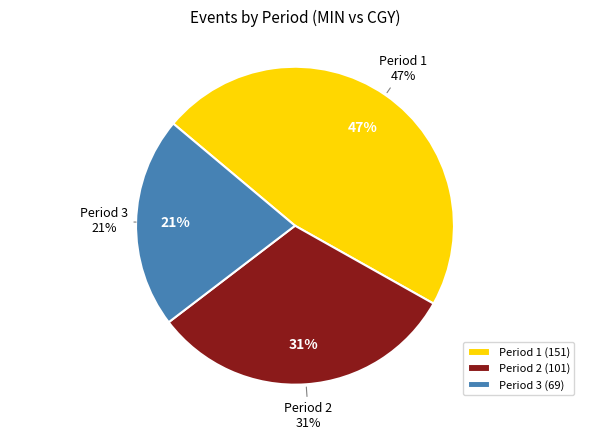

Which slice is the largest?

Period 1